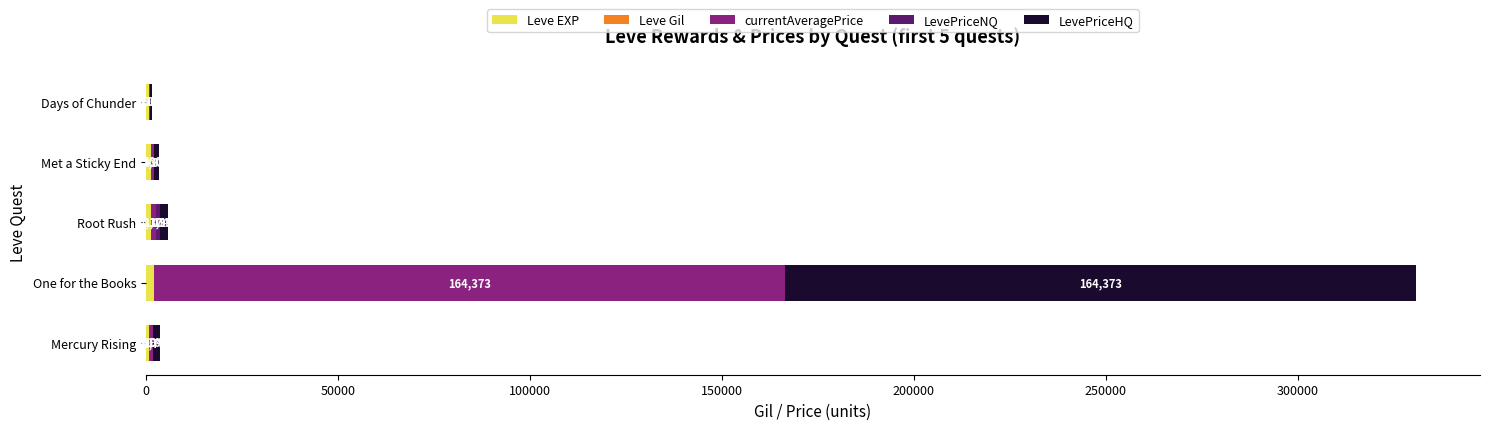

What is the total value across all series at Met a Sticky End?

3483